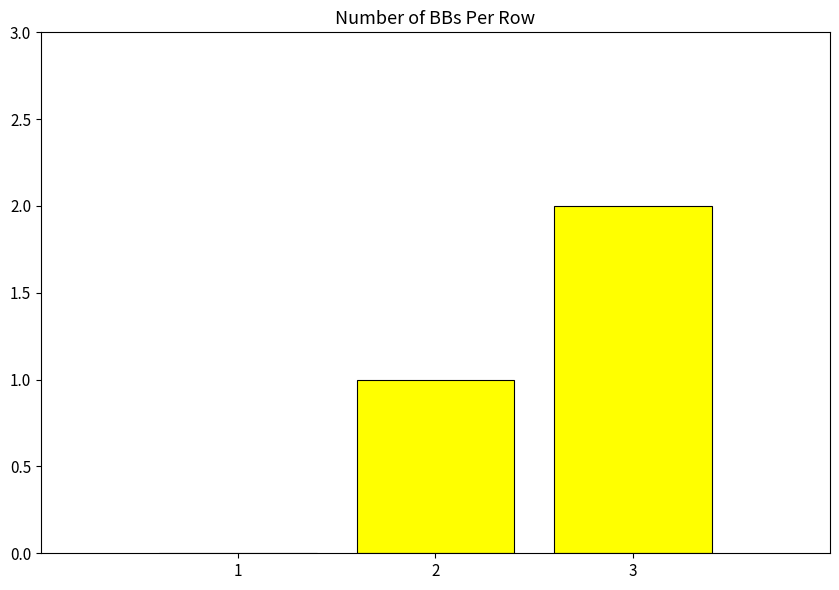

Are the bars horizontal?

No